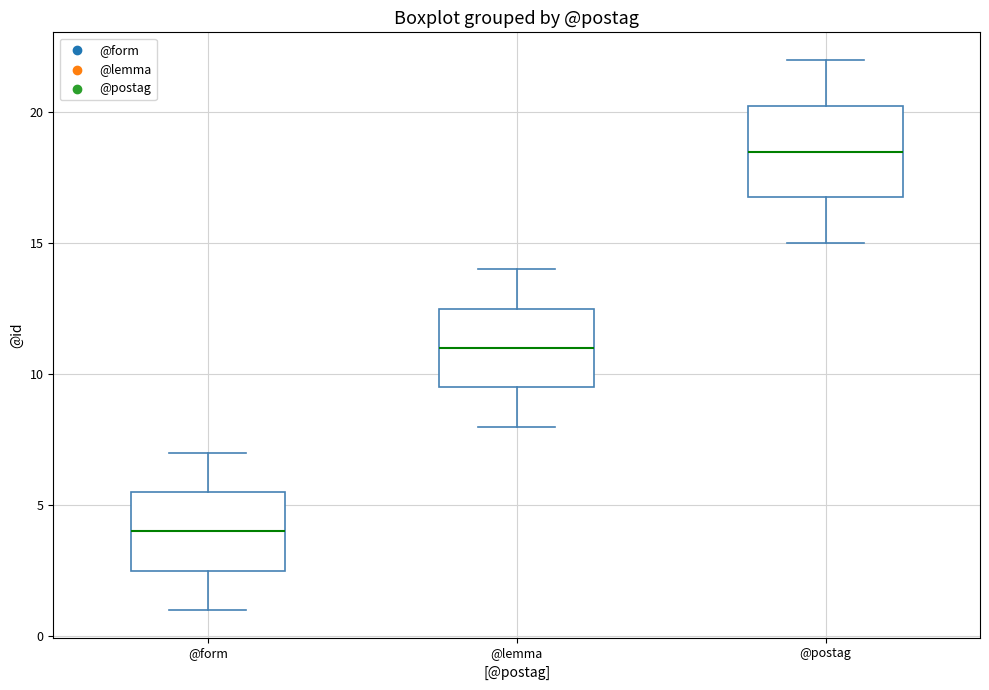

Comparing the boxes themselves (not the whiskers), which one is the tallest?

@postag